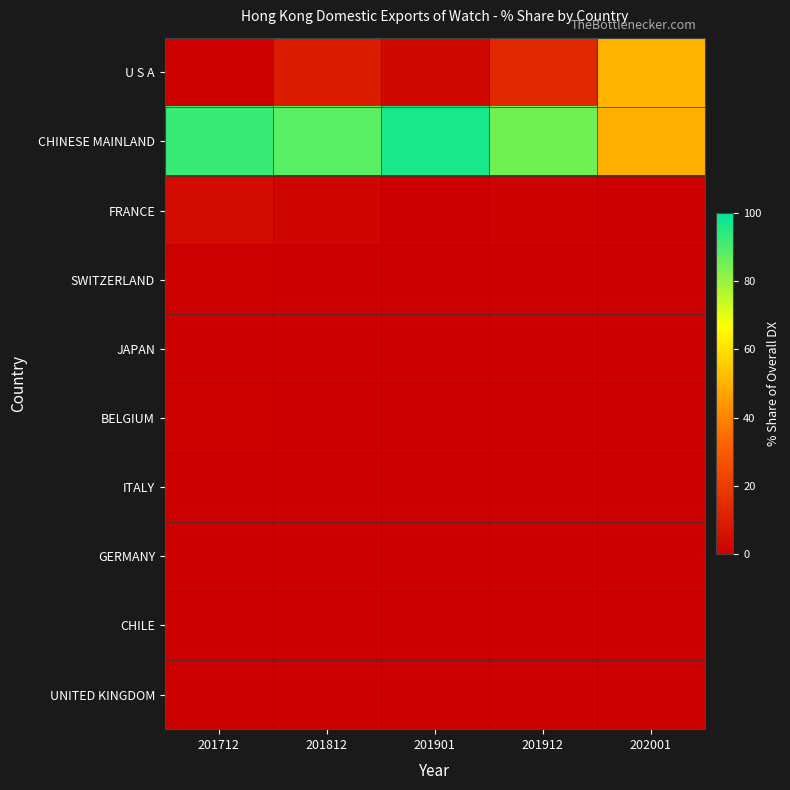

Between 201901 and 201912, which series saw the biggest shift?

CHINESE MAINLAND